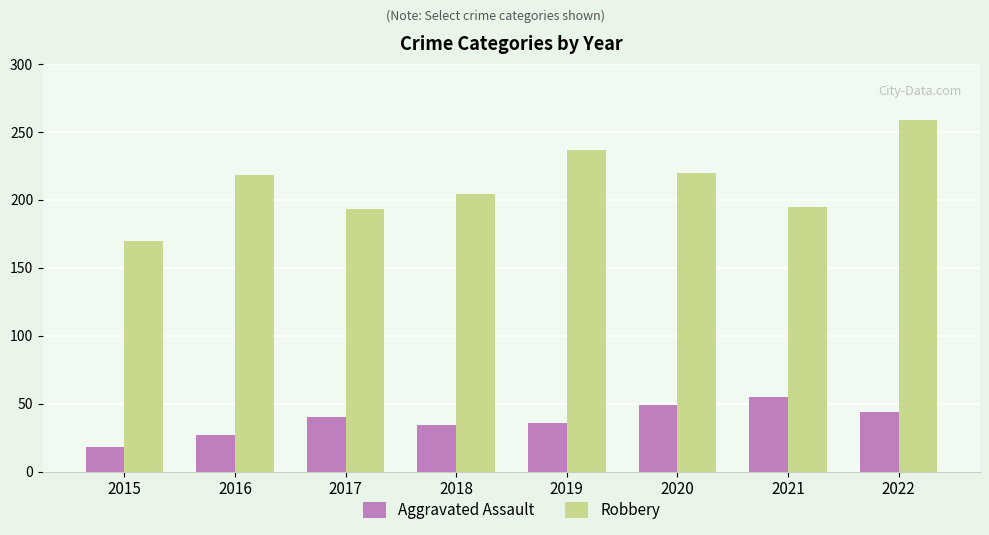

Which series has the largest total across all categories?

Robbery